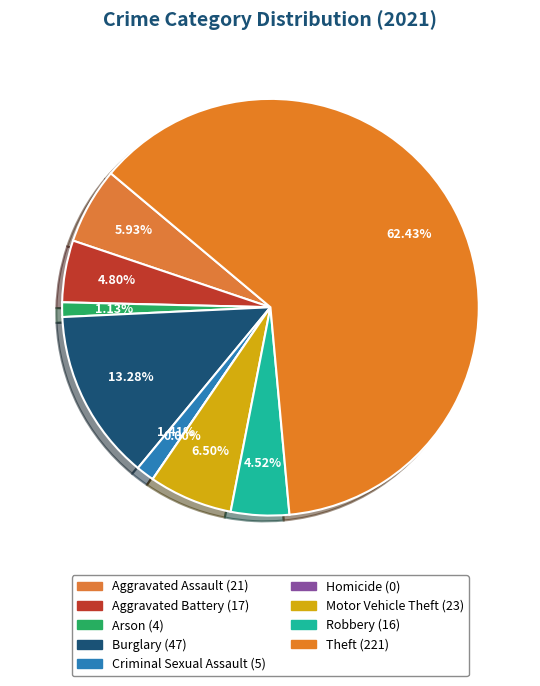

To the nearest percent, what percentage of the pie is Arson?

1%